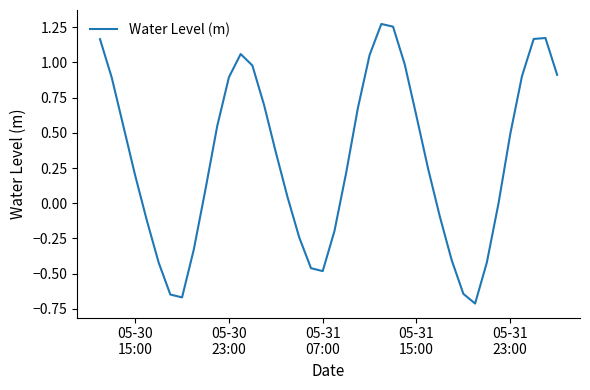

What is the difference between the maximum and minimum values?

2.0